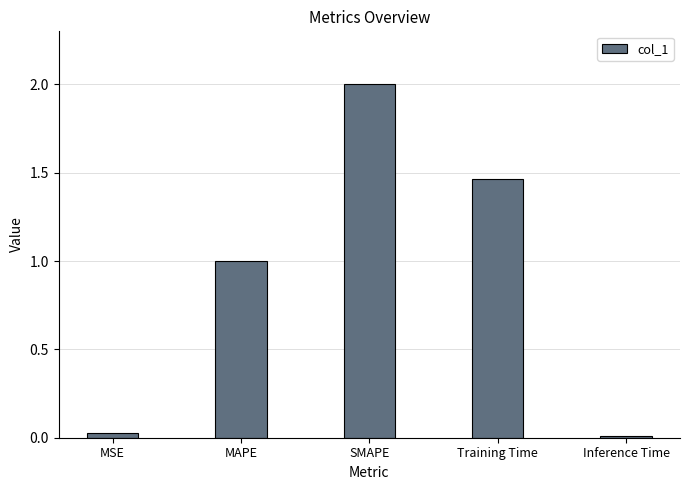

Count the number of values greater than 1.

3